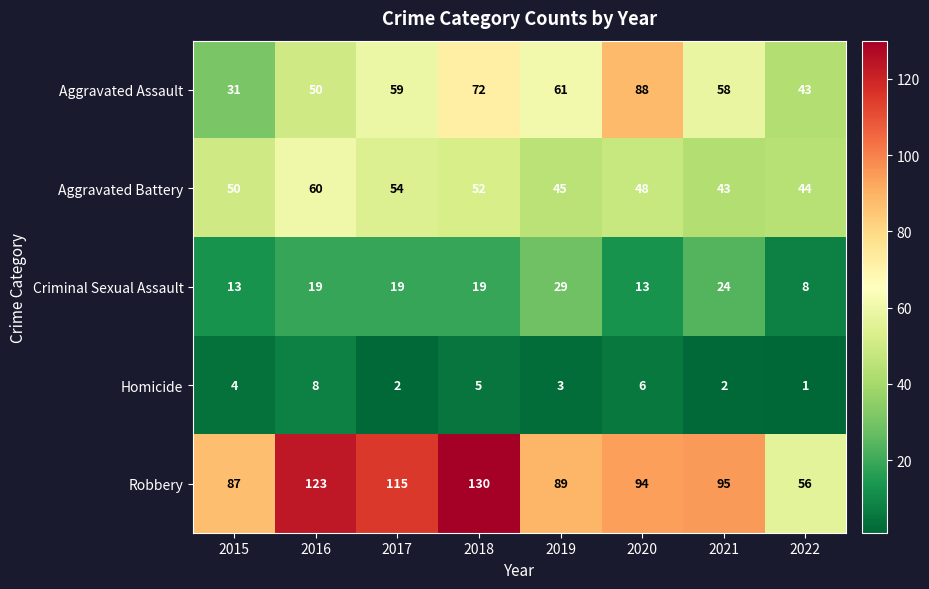

At how many categories does at least one series exceed 42?

8